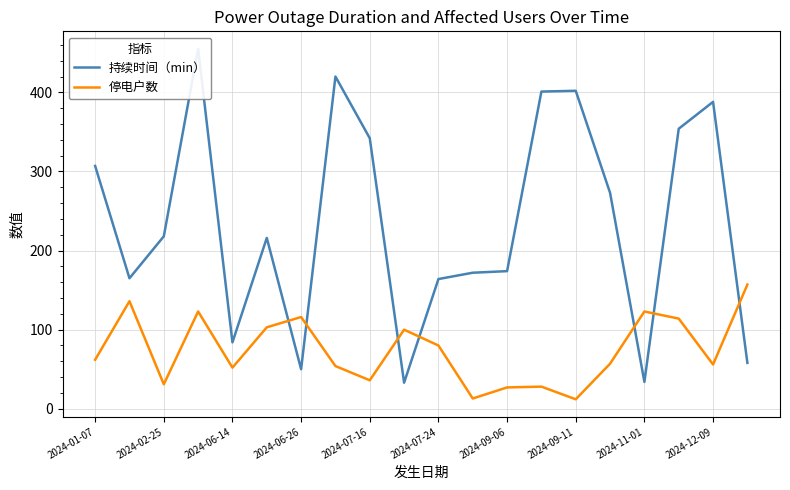

At which category does 停电户数 reach its first local valley?

2024-02-25